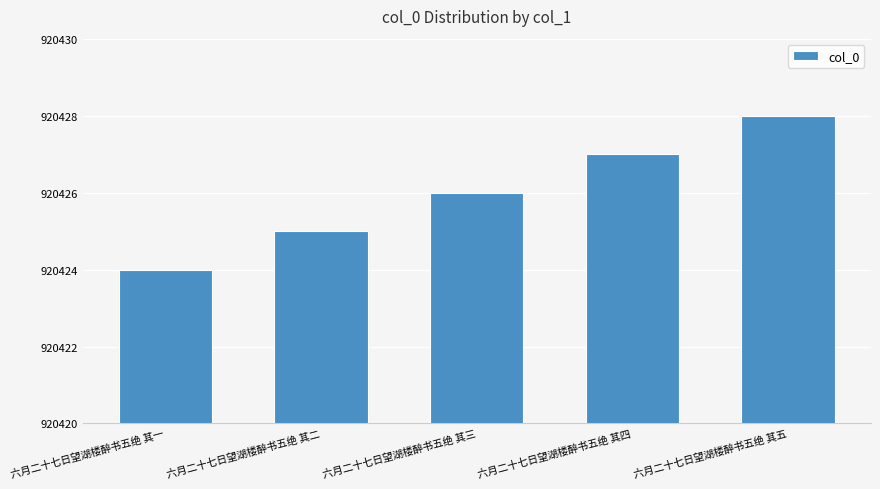

Reading left to right, what are all the values shown in this chart?

920424	920425	920426	920427	920428